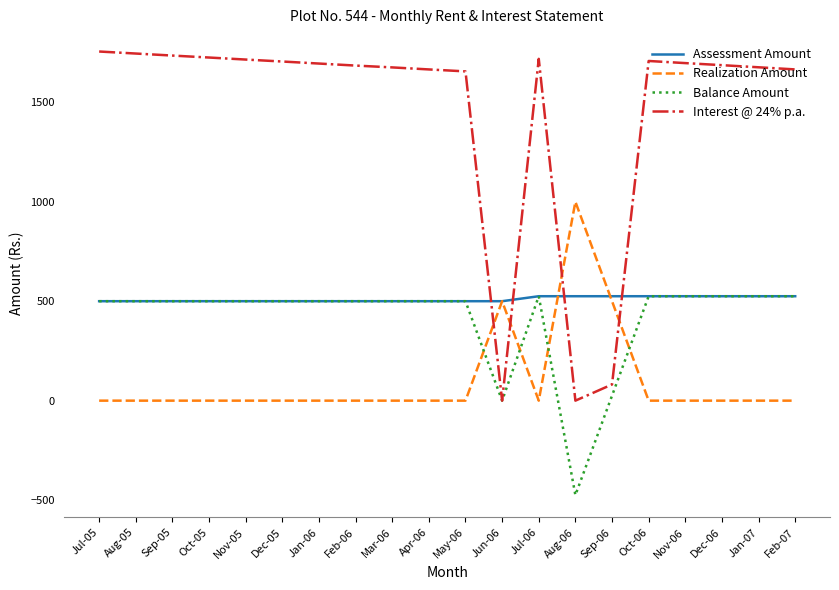

Which series has the largest total across all categories?

Interest @ 24% p.a.